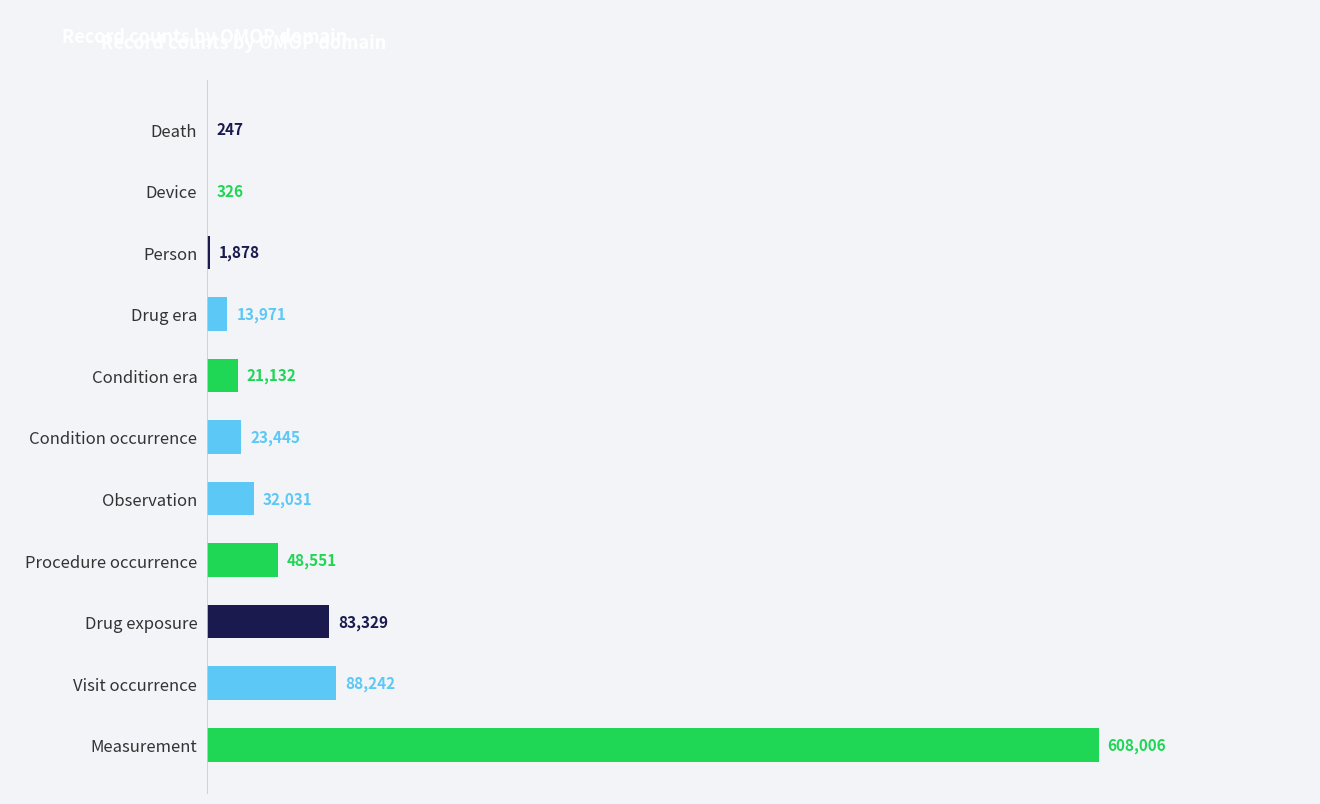

Count the number of categories in the chart.

11